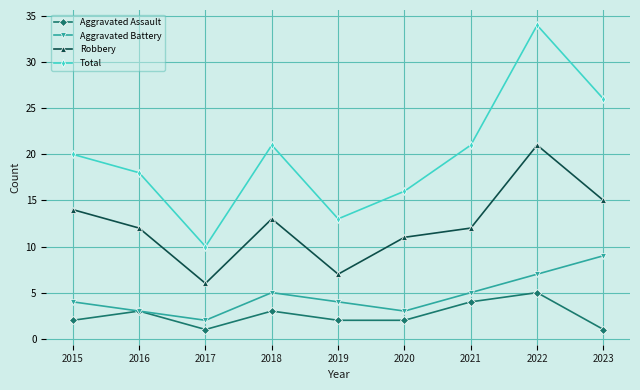

True or false: Robbery and Aggravated Battery cross at least once.

False